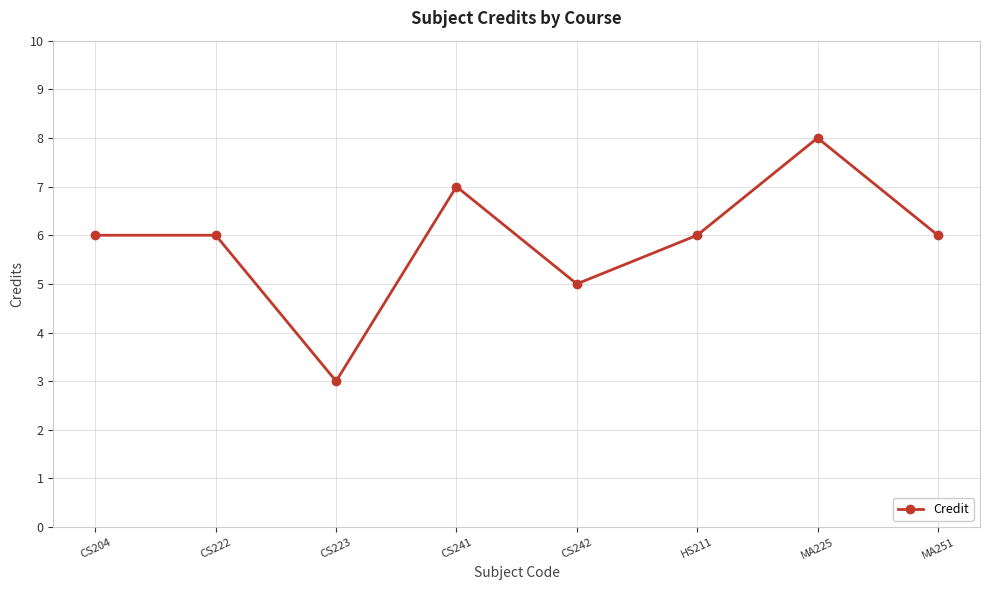

What is the label of the 4th point from the left?

CS241